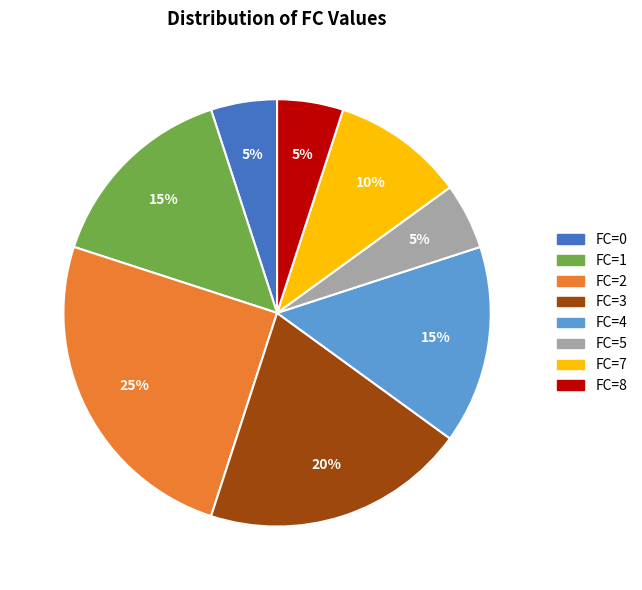

True or false: FC=3 accounts for 20% of the total.

True